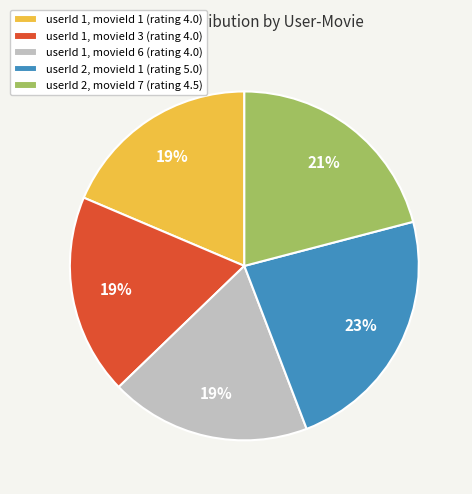

True or false: userId 1, movieId 1 (rating 4.0) accounts for 19% of the total.

True